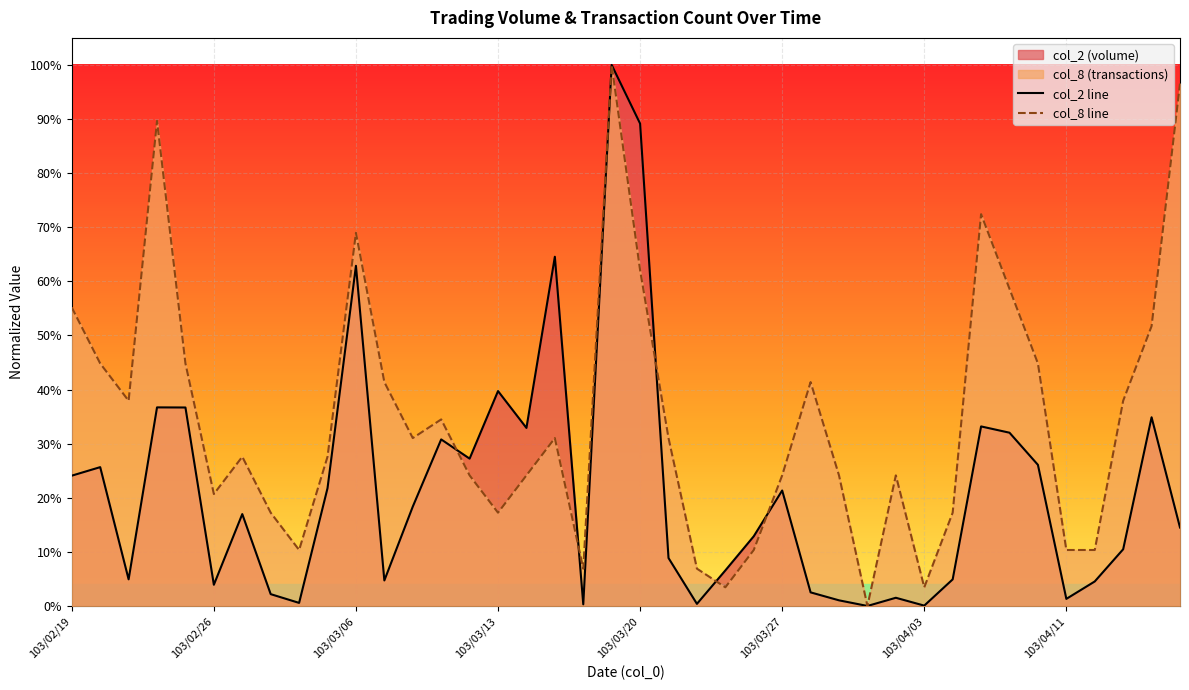

The col_2 line series shows 0.3 at 34. True or false?

True